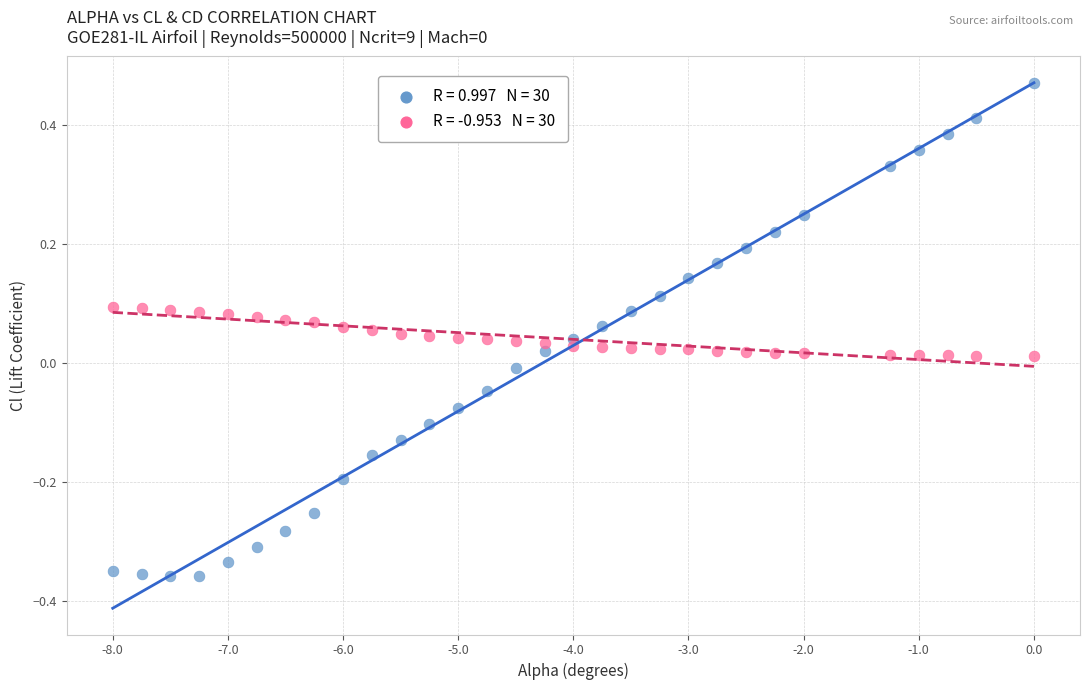

Across all data points, what is the range of Y values (max minus min)?

0.8